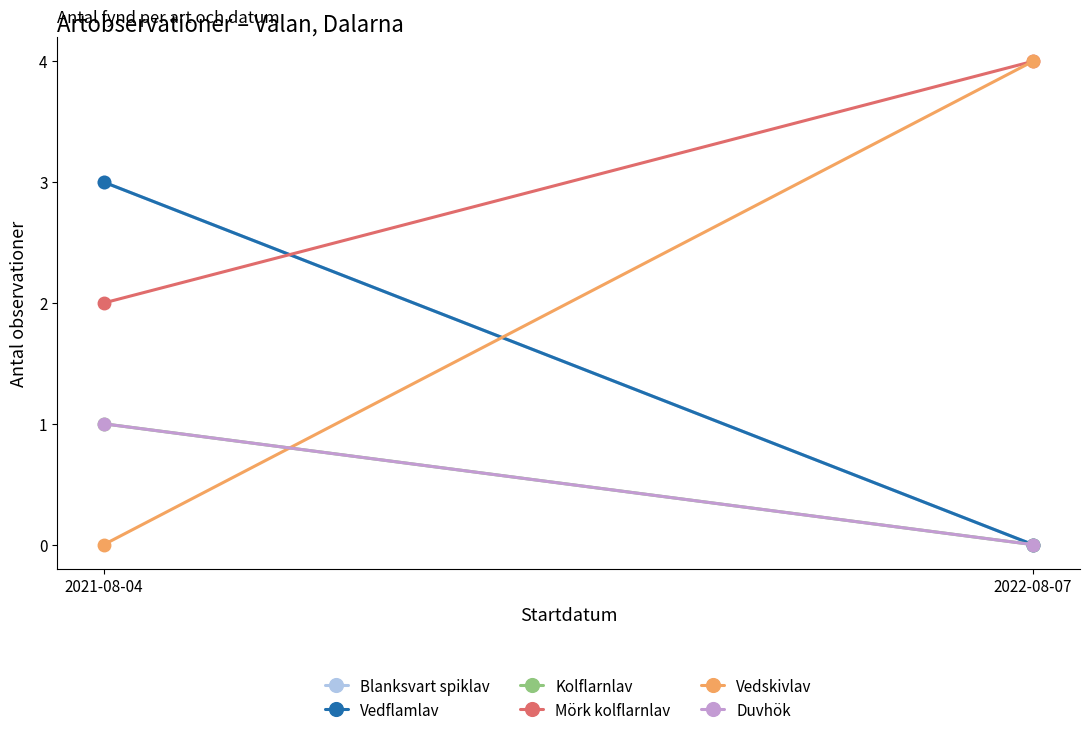

How many data points in Blanksvart spiklav are less than 3?

1